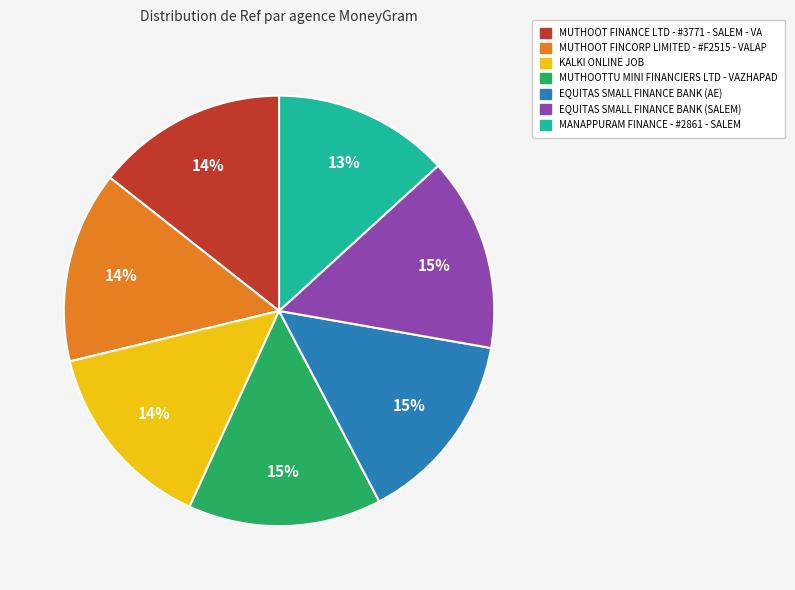

What percentage is the MUTHOOT FINANCE LTD - #3771 - SALEM - VA slice, to the nearest percent?

14%